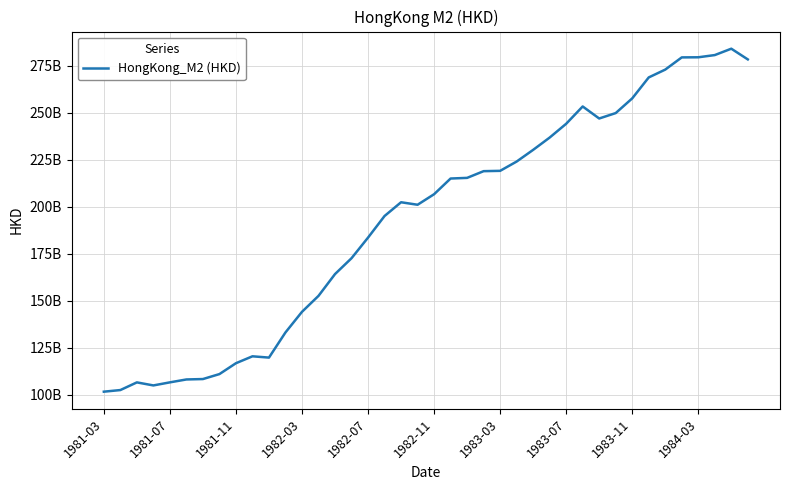

Does the chart display data point markers on the line(s)?

No